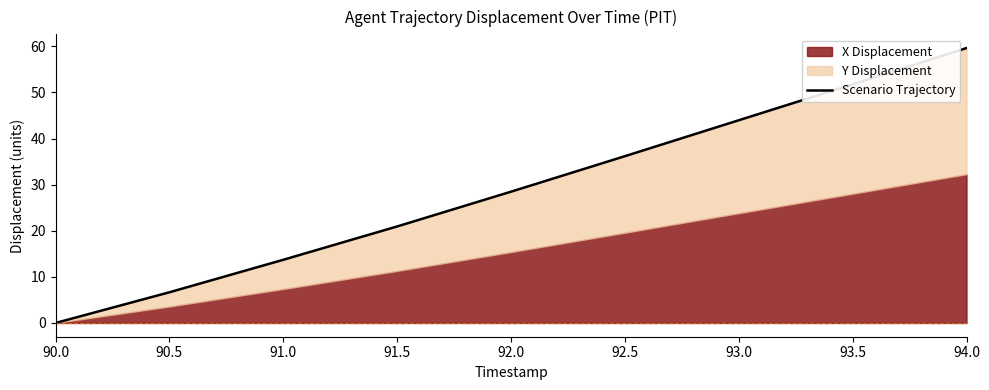

True or false: the data shows 63.1 at 93.0.

False